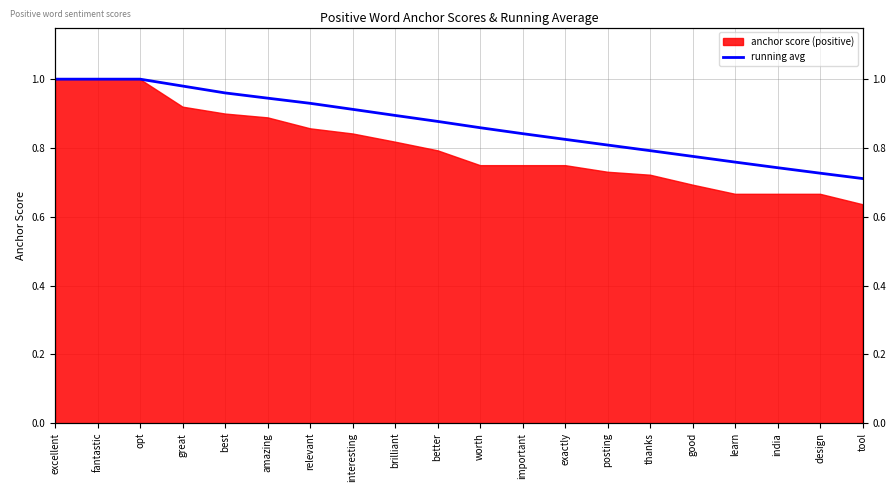

Rank the categories by value from highest to lowest.

excellent, fantastic, opt, great, best, amazing, relevant, interesting, brilliant, better, worth, important, exactly, posting, thanks, good, learn, india, design, tool